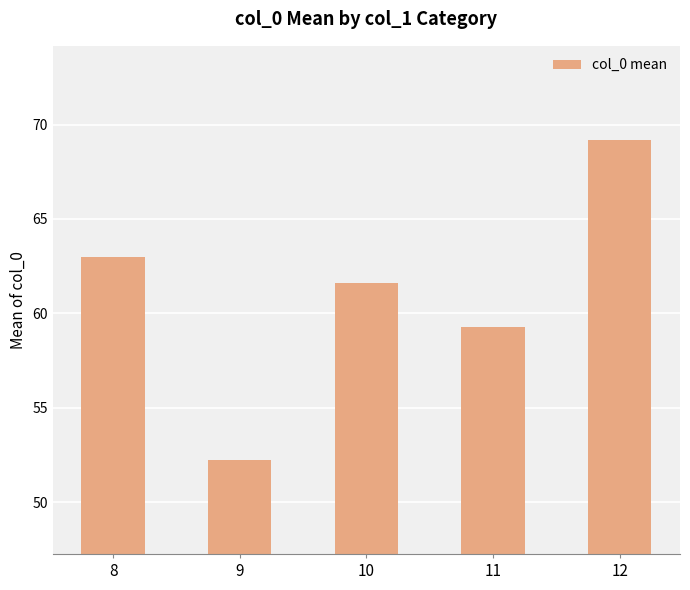

Rank the categories by value from lowest to highest.

9, 11, 10, 8, 12